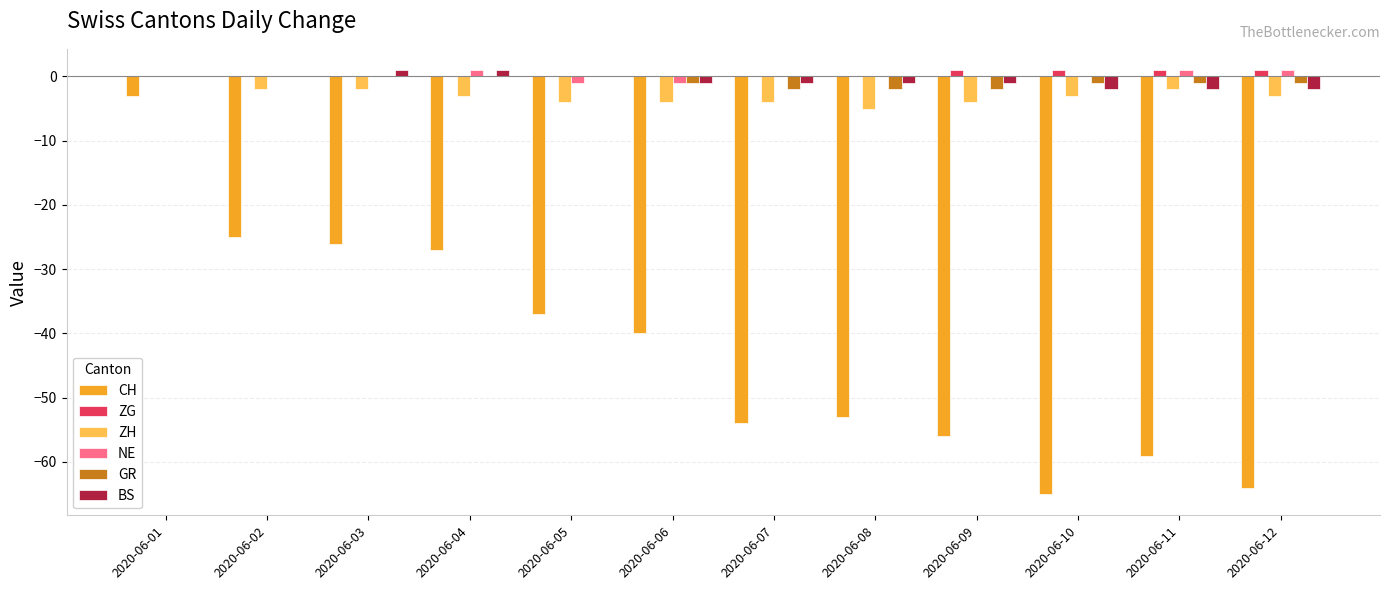

What is the greatest value displayed?

1